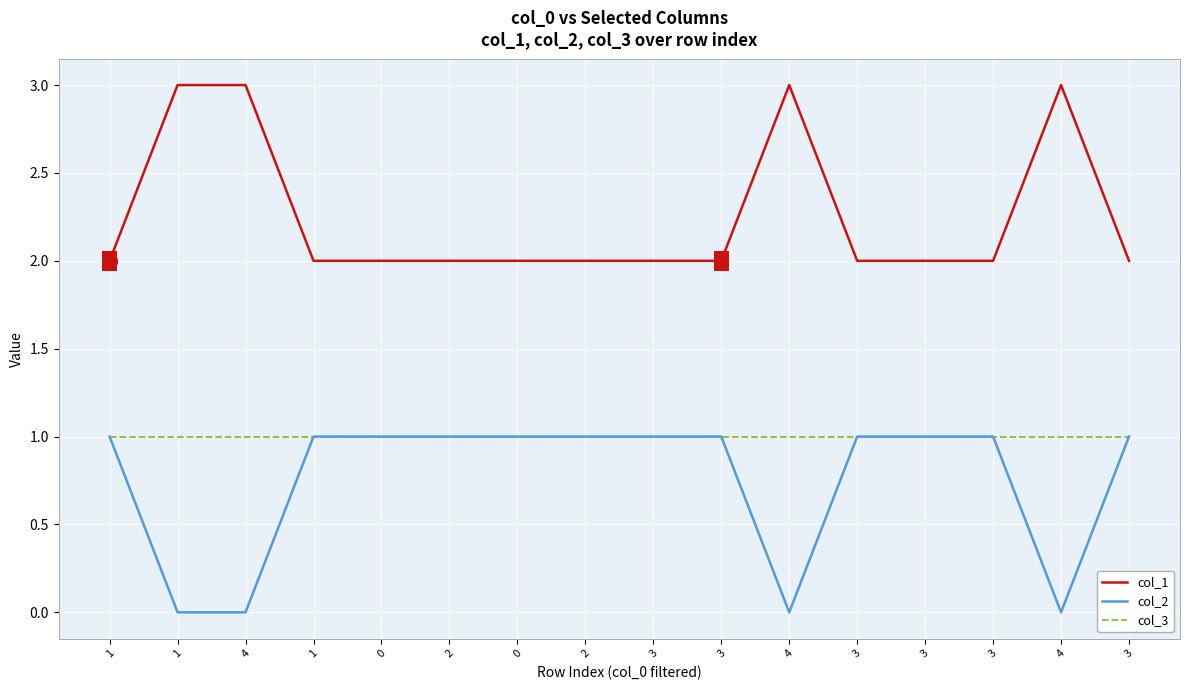

Rank the categories by col_2 value from highest to lowest.

1, 1, 0, 2, 0, 2, 3, 3, 3, 3, 3, 3, 1, 4, 4, 4